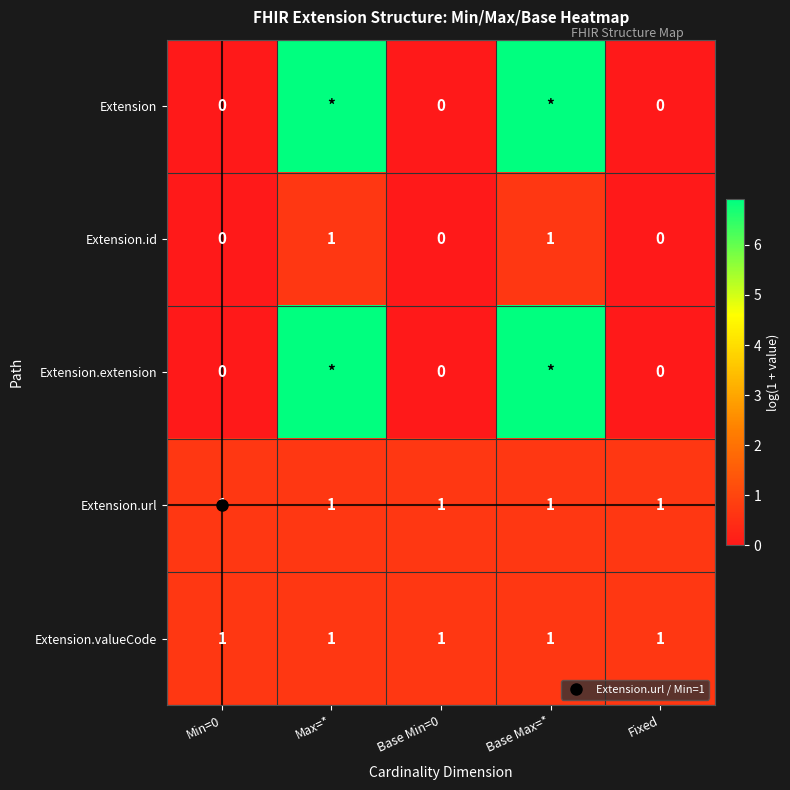

At which label does Extension reach its peak?

Max=*